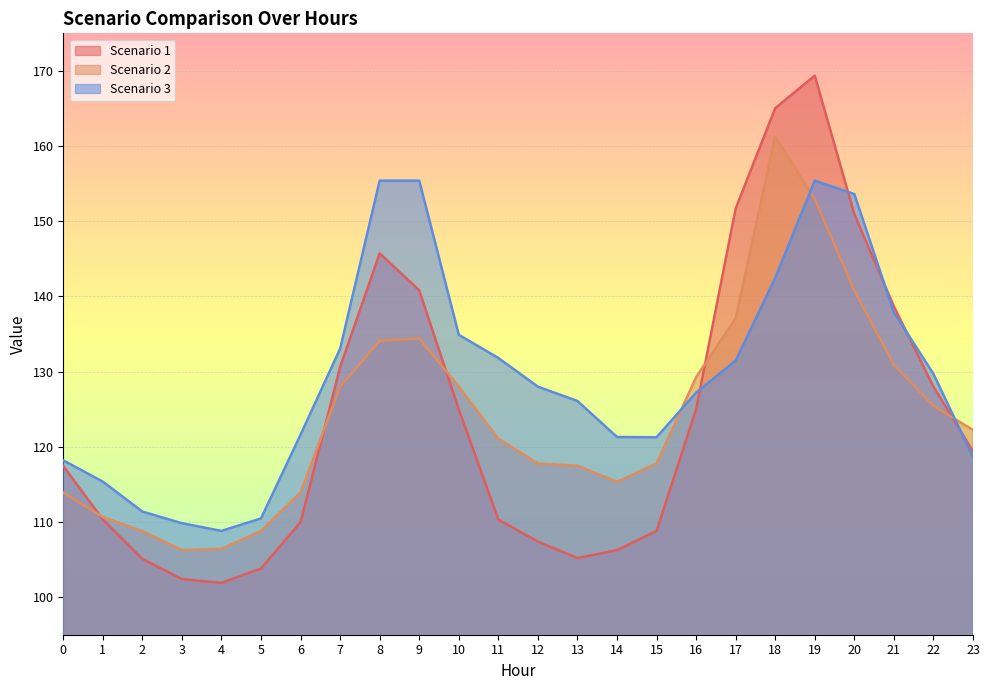

Which series ends up on top after the final intersection of Scenario 2 and Scenario 1?

Scenario 2